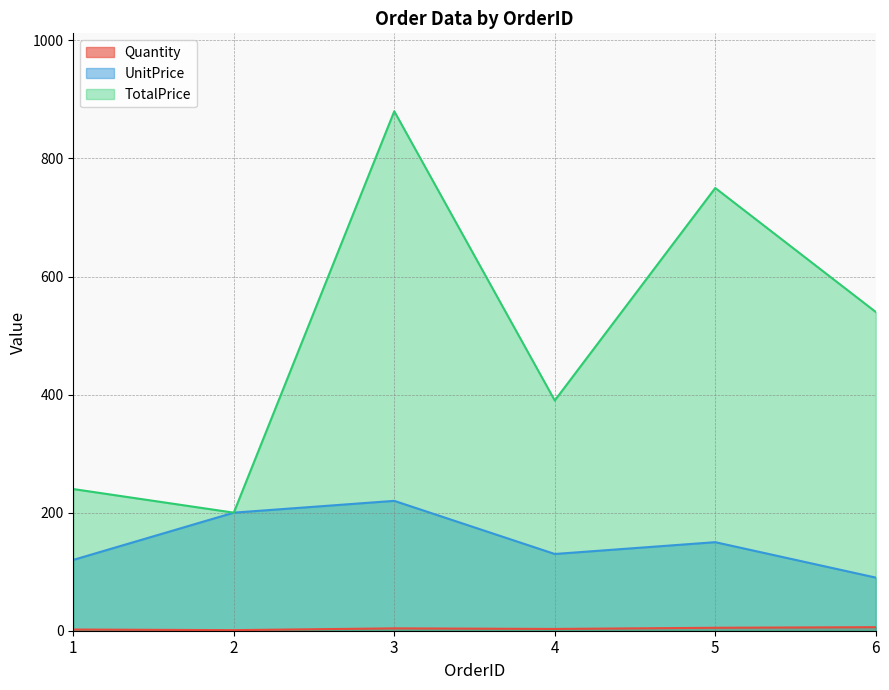

What are all the series names shown in the legend?

Quantity, UnitPrice, TotalPrice